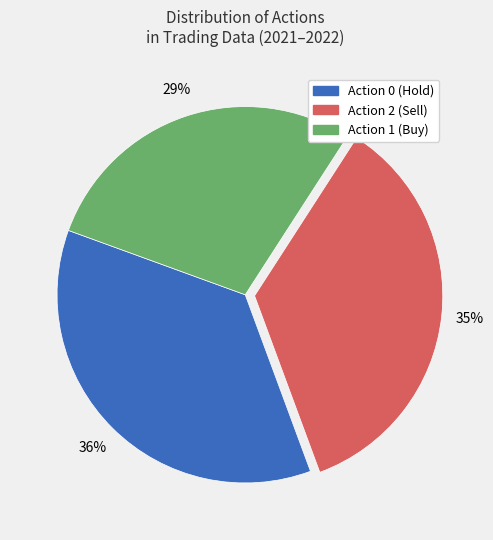

To the nearest percent, what is the average slice percentage?

33%